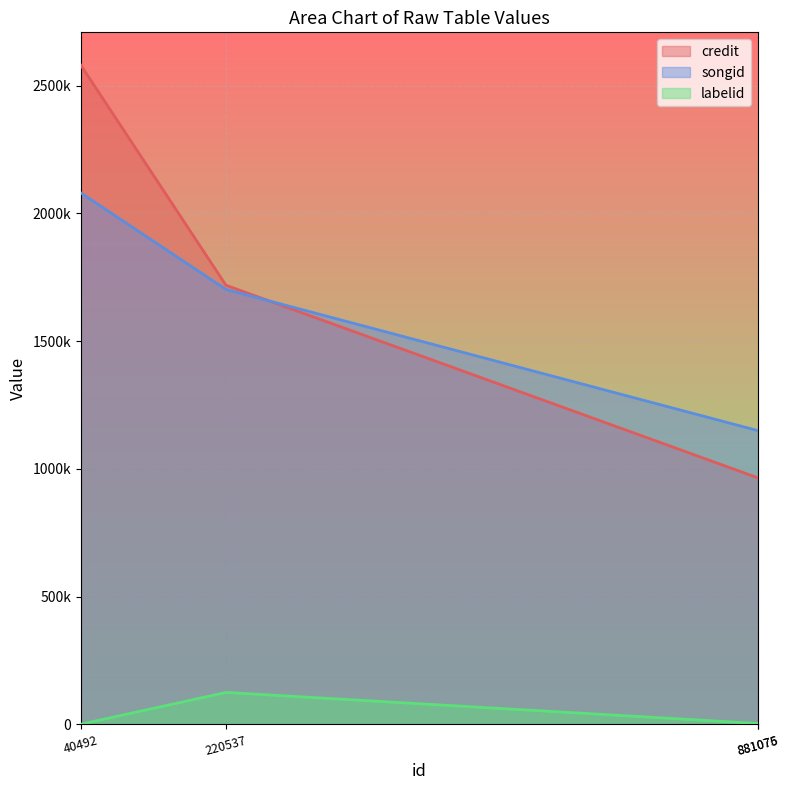

What are all the series names shown in the legend?

credit, songid, labelid